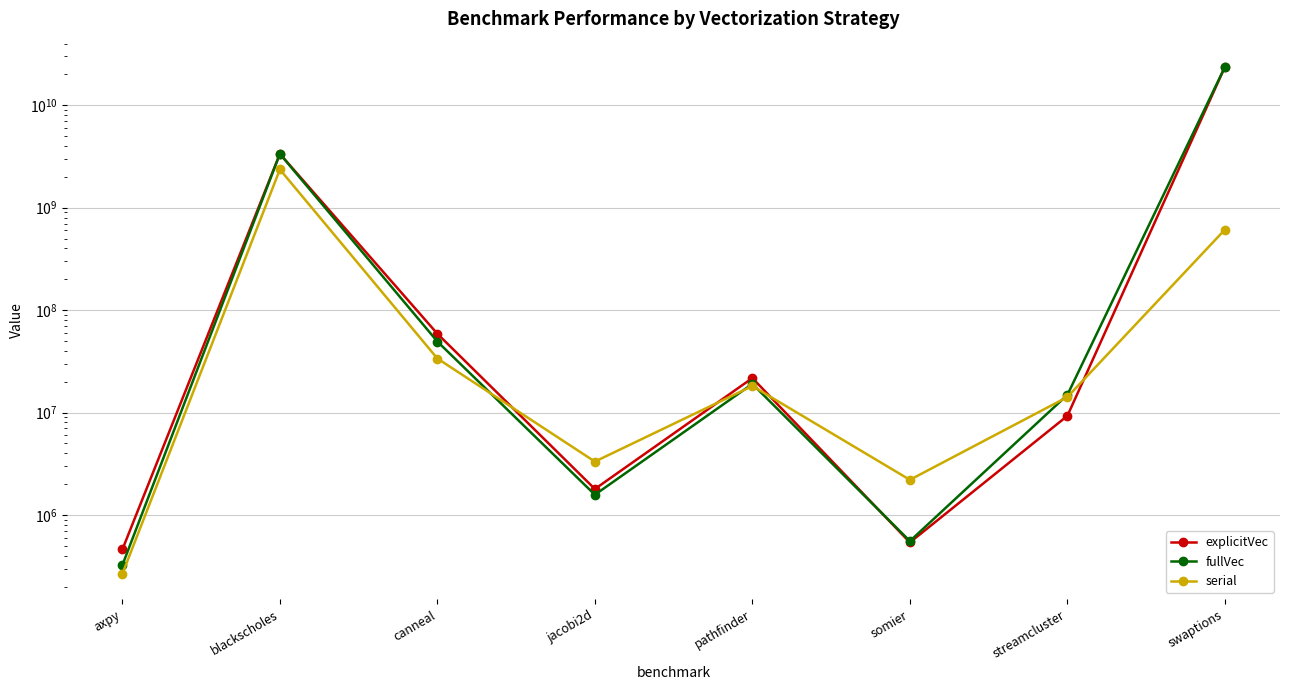

At which category does the chart reach its peak across all series?

swaptions